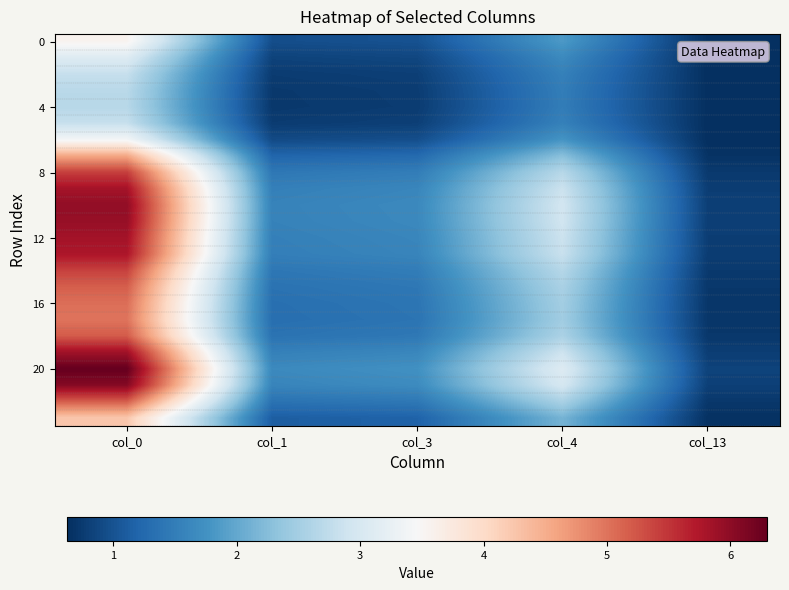

Which has a higher value, col_3 or col_1?

col_3